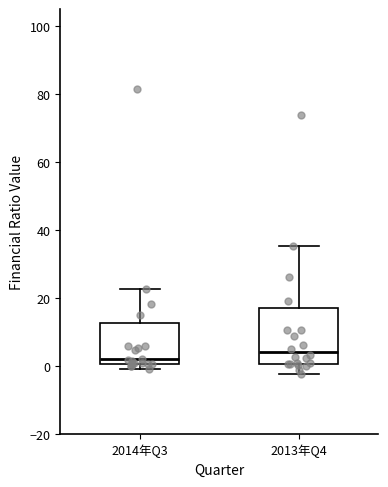

Reading left to right, read every box against the y-axis: the position of its median line, the range the box covers, and the ends of its whiskers. The values are not printed on the chart, so give them approximately, as read against the axis.

2014年Q3: median 2, box 0 to 12, whiskers 0 (just below the box's lower edge) to 22
2013年Q4: median 4, box 0 to 18, whiskers -2 to 36